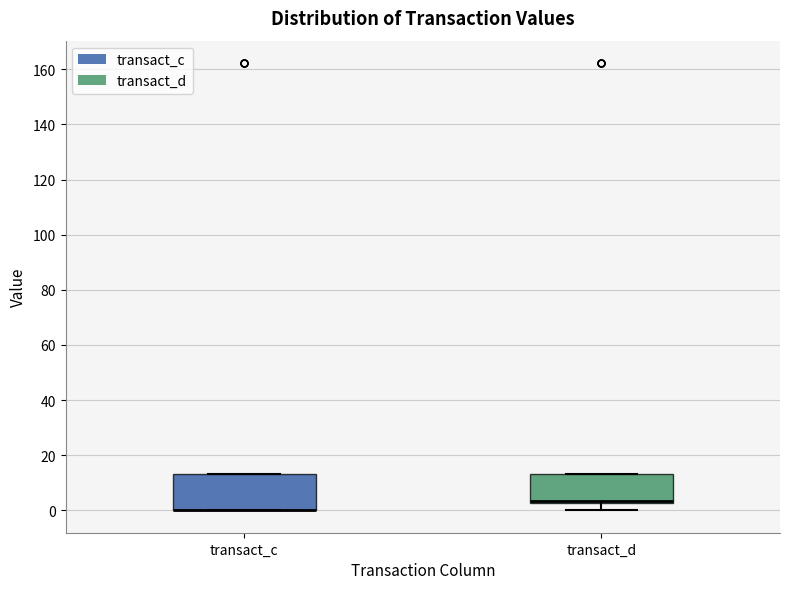

Reading left to right, transcribe this box plot: for each box, give where its median line is, the range the box spans, and where its two whiskers end, as read against the y-axis. The values are not printed on the chart, so give them approximately, as read against the axis.

transact_c: median 0 (drawn on the box's lower edge), box 0 to 14, whiskers 0 to 14
transact_d: median 4, box 2 to 14, whiskers 0 to 14